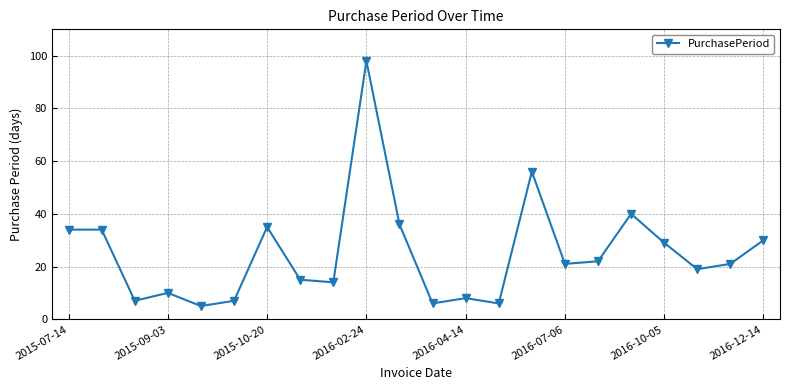

True or false: there are more than 0 points higher than both neighbors.

True